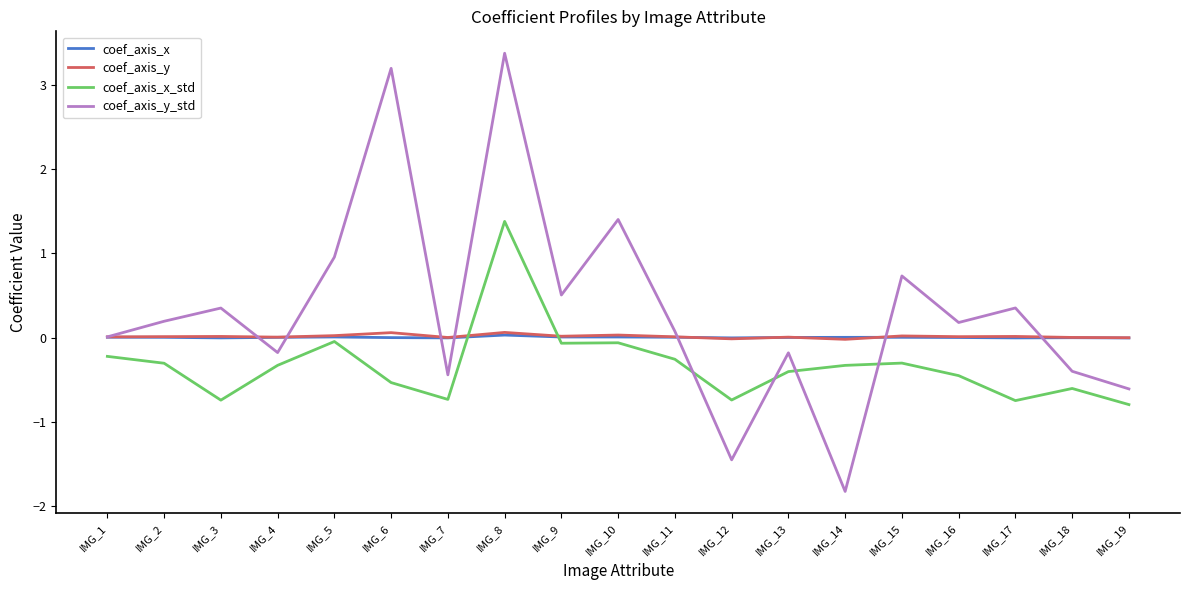

What is the highest value of the coef_axis_x_std series?

1.4